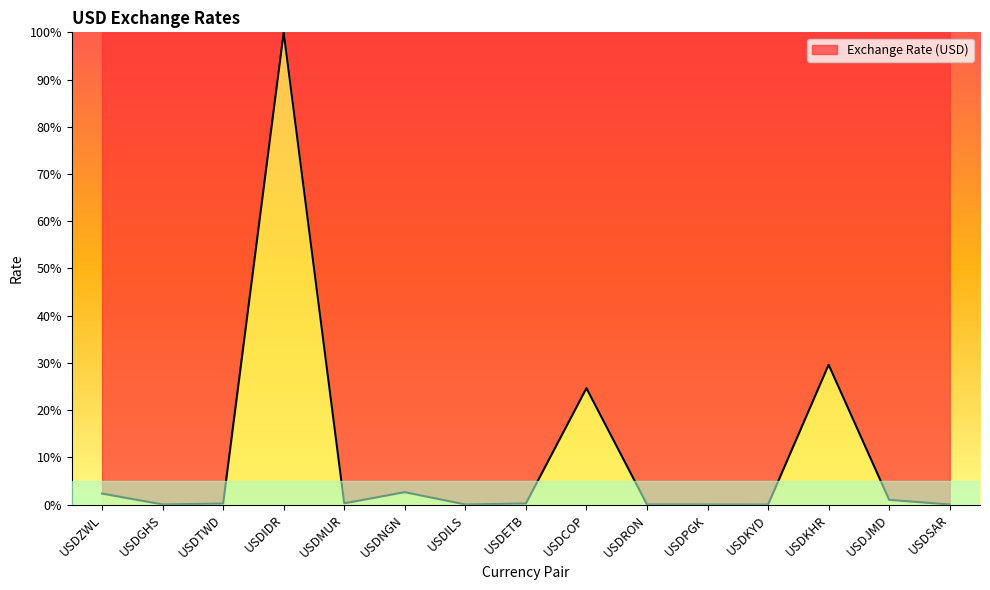

At which label is the value closest to 50?

USDKHR